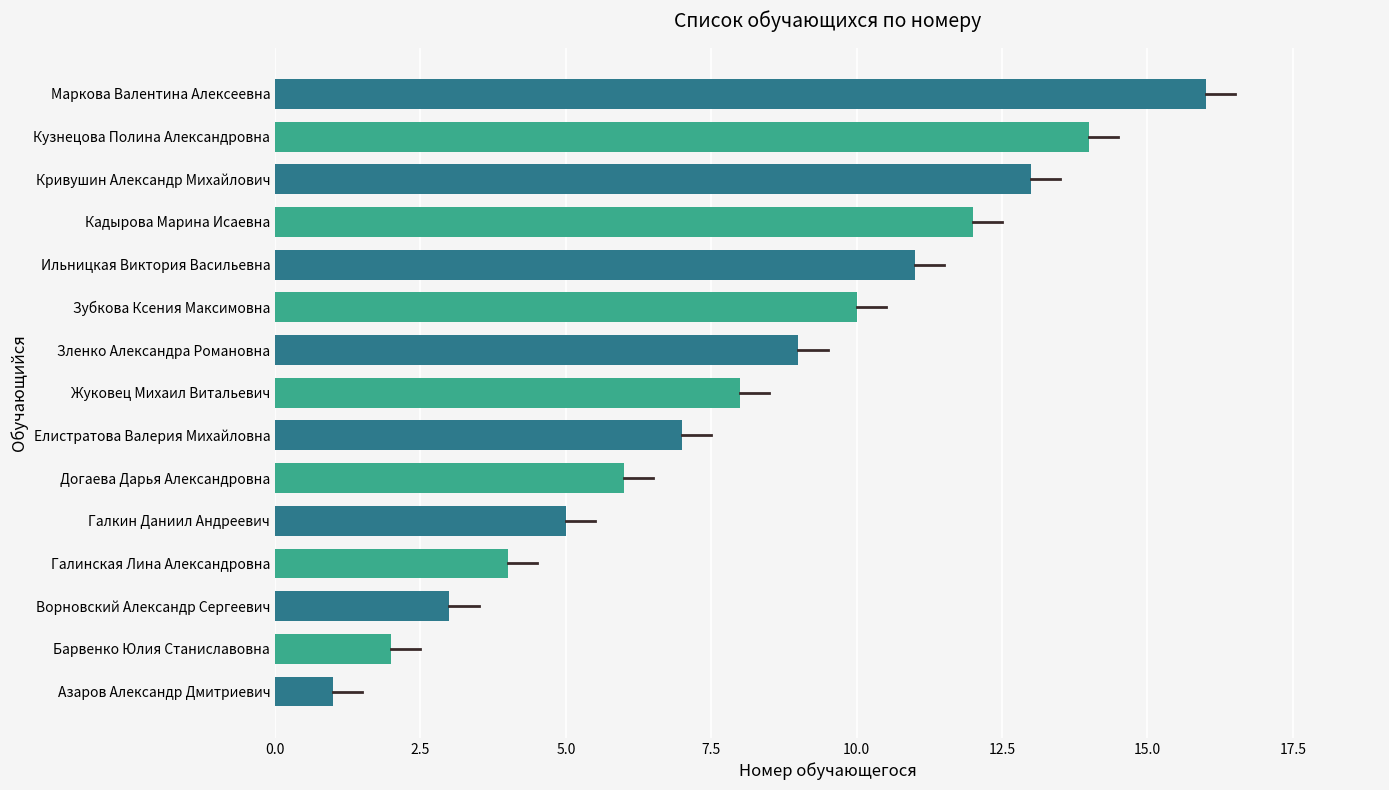

Reading bottom to top, what are all the values shown in this chart?

1	2	3	4	5	6	7	8	9	10	11	12	13	14	16